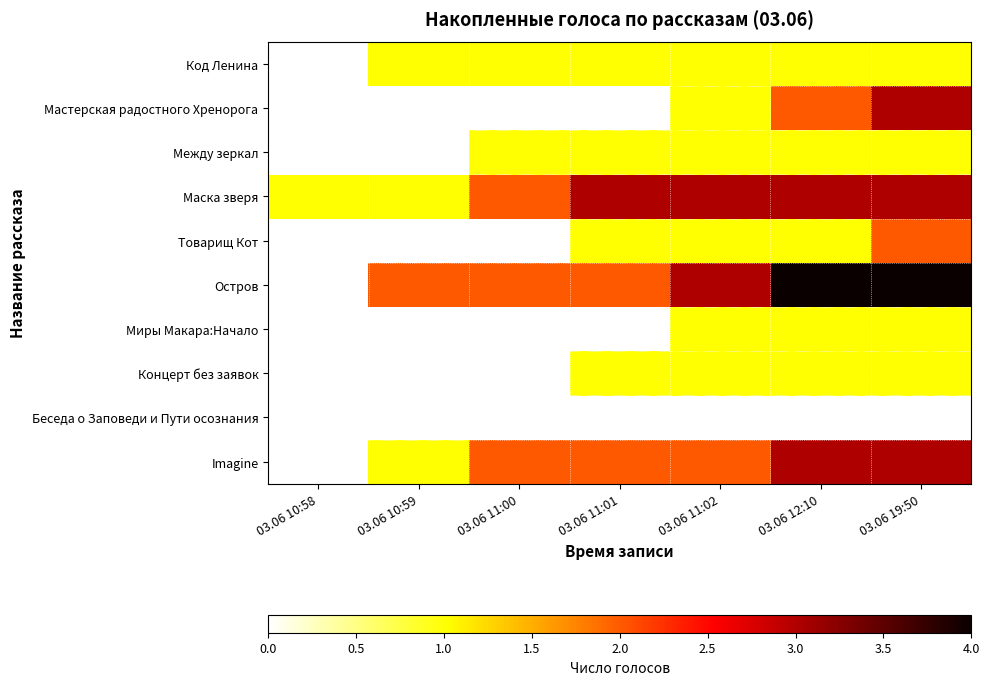

At which category is the sum across all series the highest?

03.06 19:50